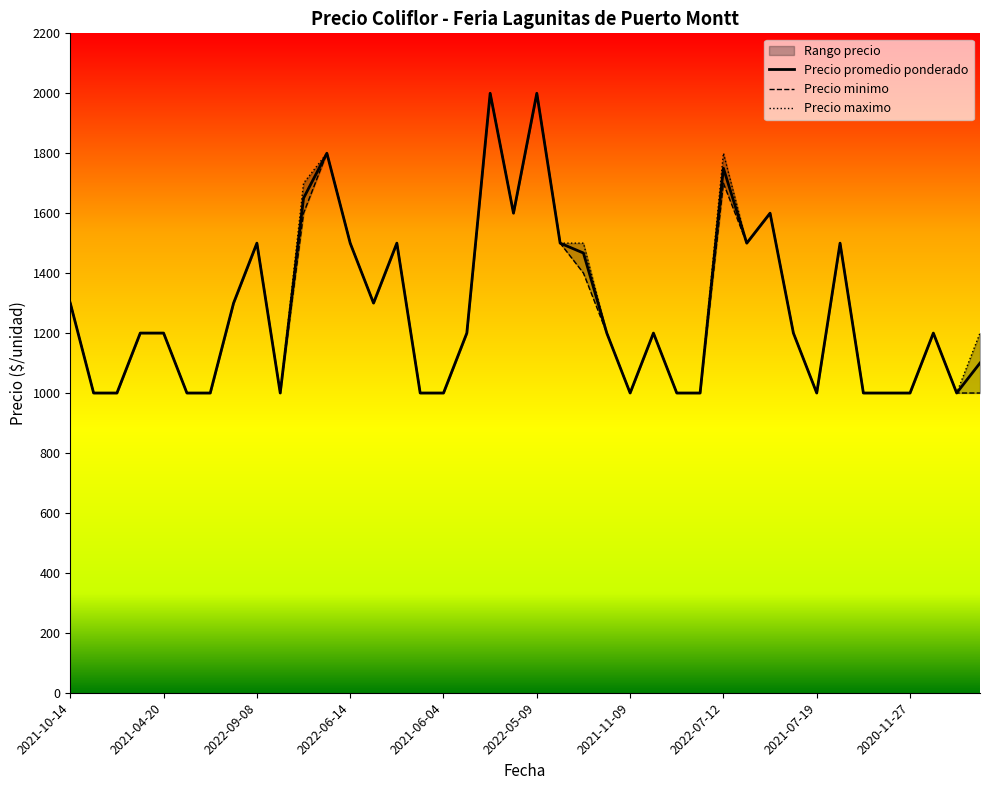

How many interior local peaks does the Precio promedio ponderado series have?

10